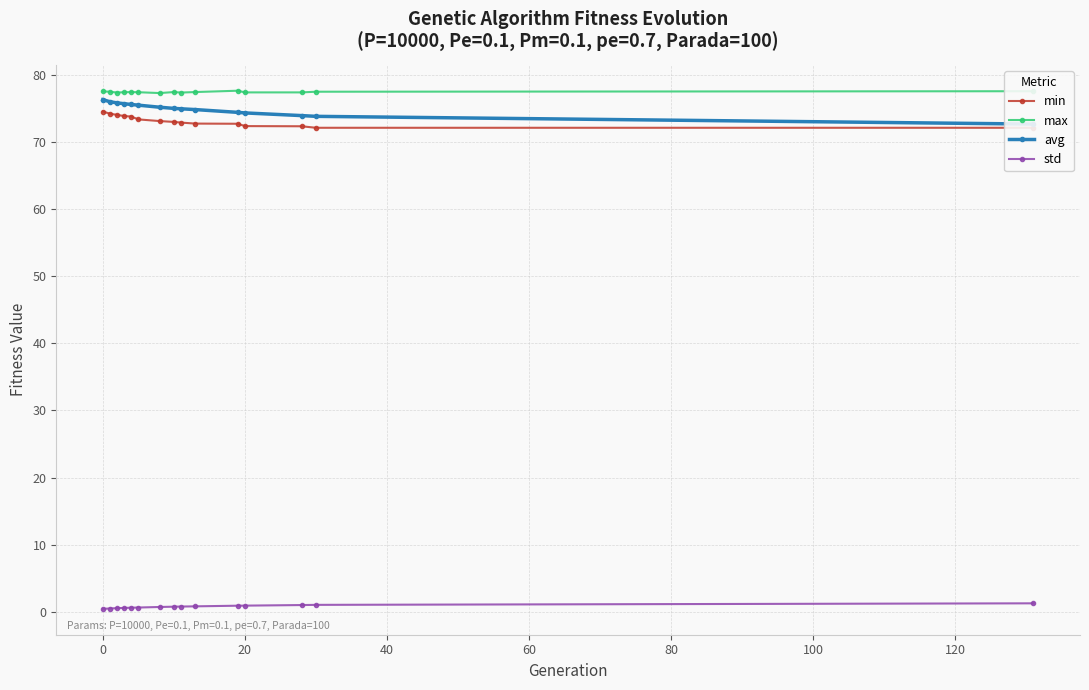

How many categories are shown in the chart?

15